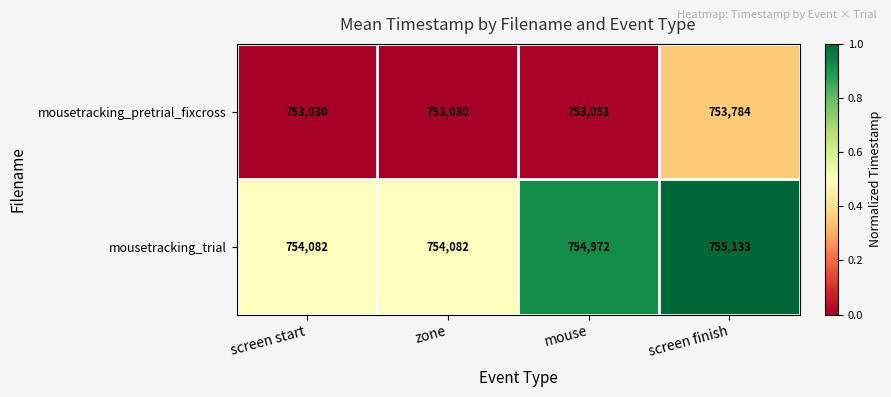

List the series in order of their overall mean, highest first.

mousetracking_trial, mousetracking_pretrial_fixcross